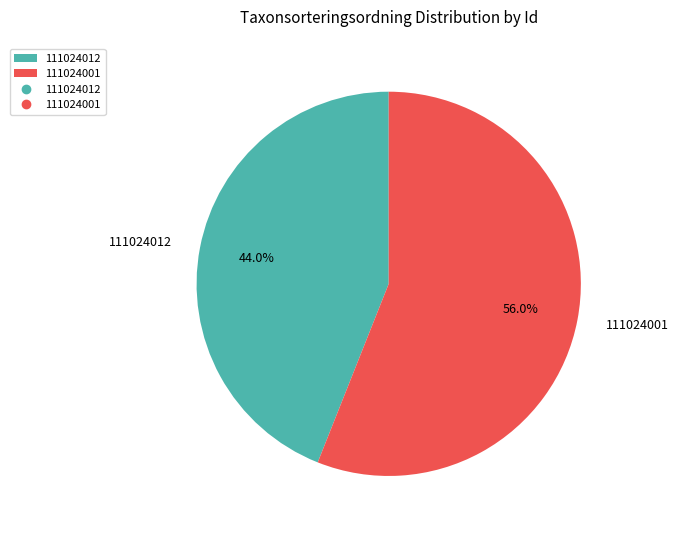

Rank the categories by value from lowest to highest.

111024012, 111024001